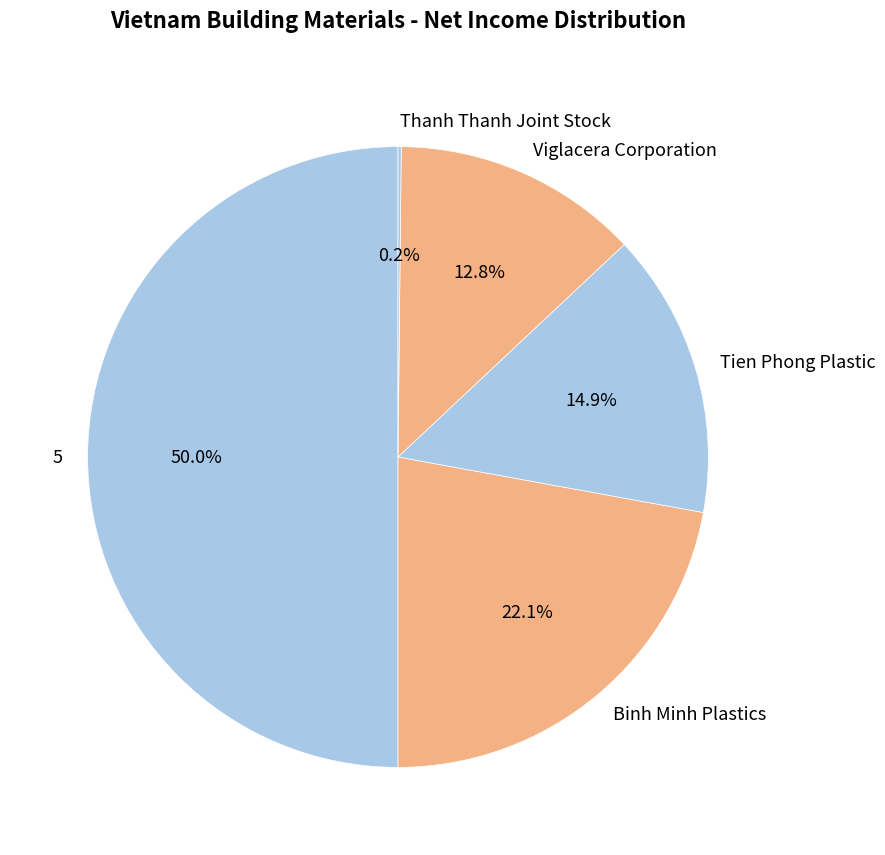

To the nearest percent, what percentage of the pie is 5?

50%